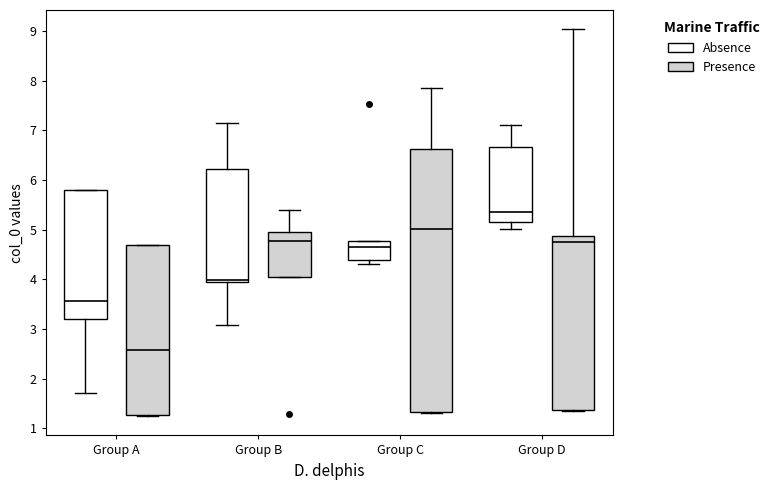

Which box is the tallest, from its lower edge to its upper edge?

Group C (Presence)